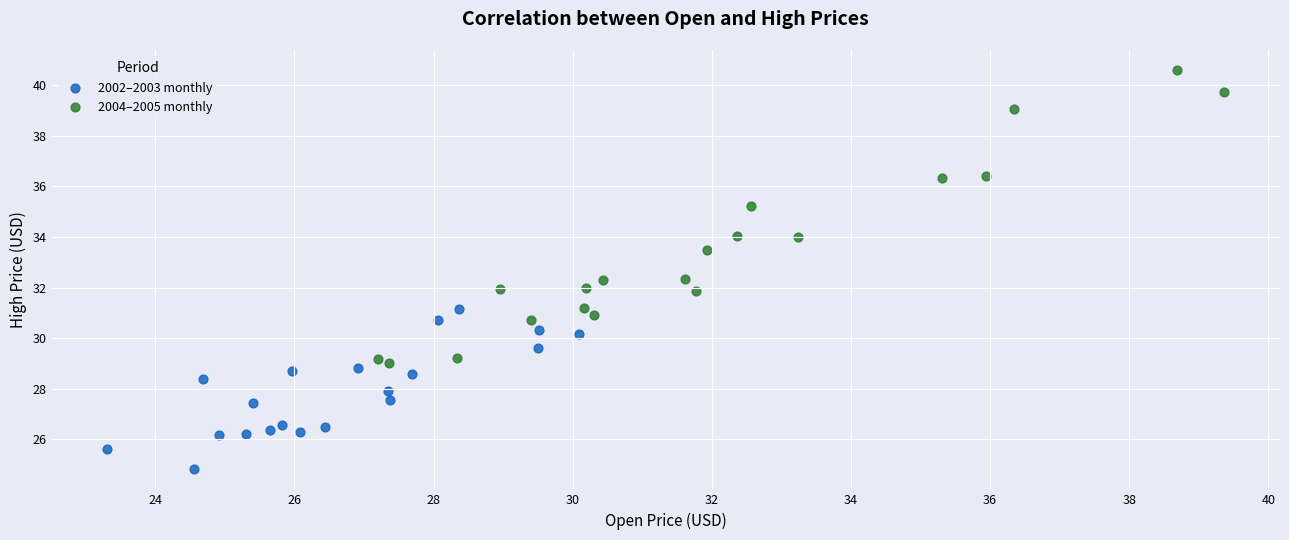

Which series reaches the minimum Y coordinate?

2002–2003 monthly